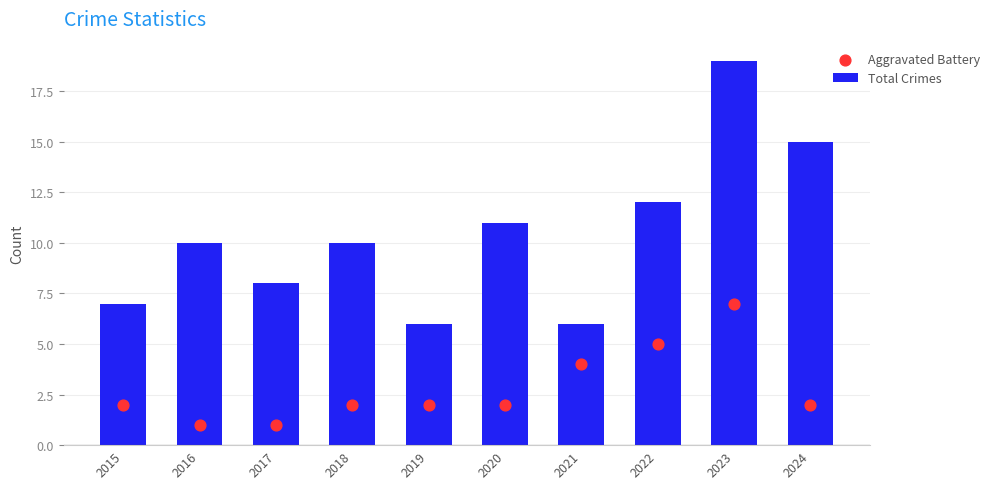

What are all the series names shown in the legend?

Total Crimes, Aggravated Battery